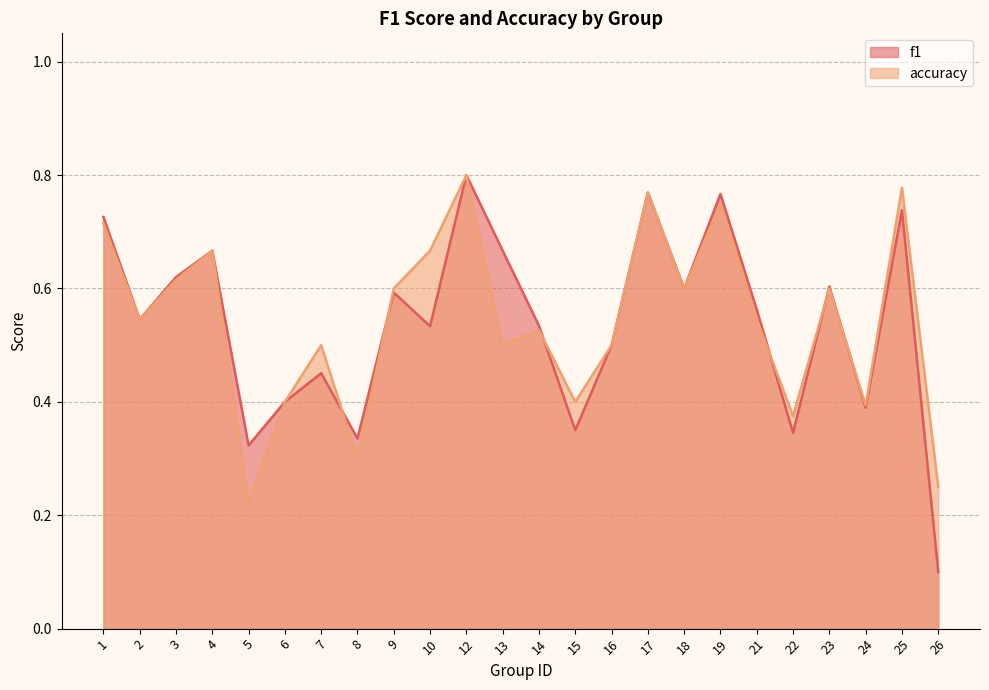

At 6, list the series in order from largest to smallest.

f1, accuracy